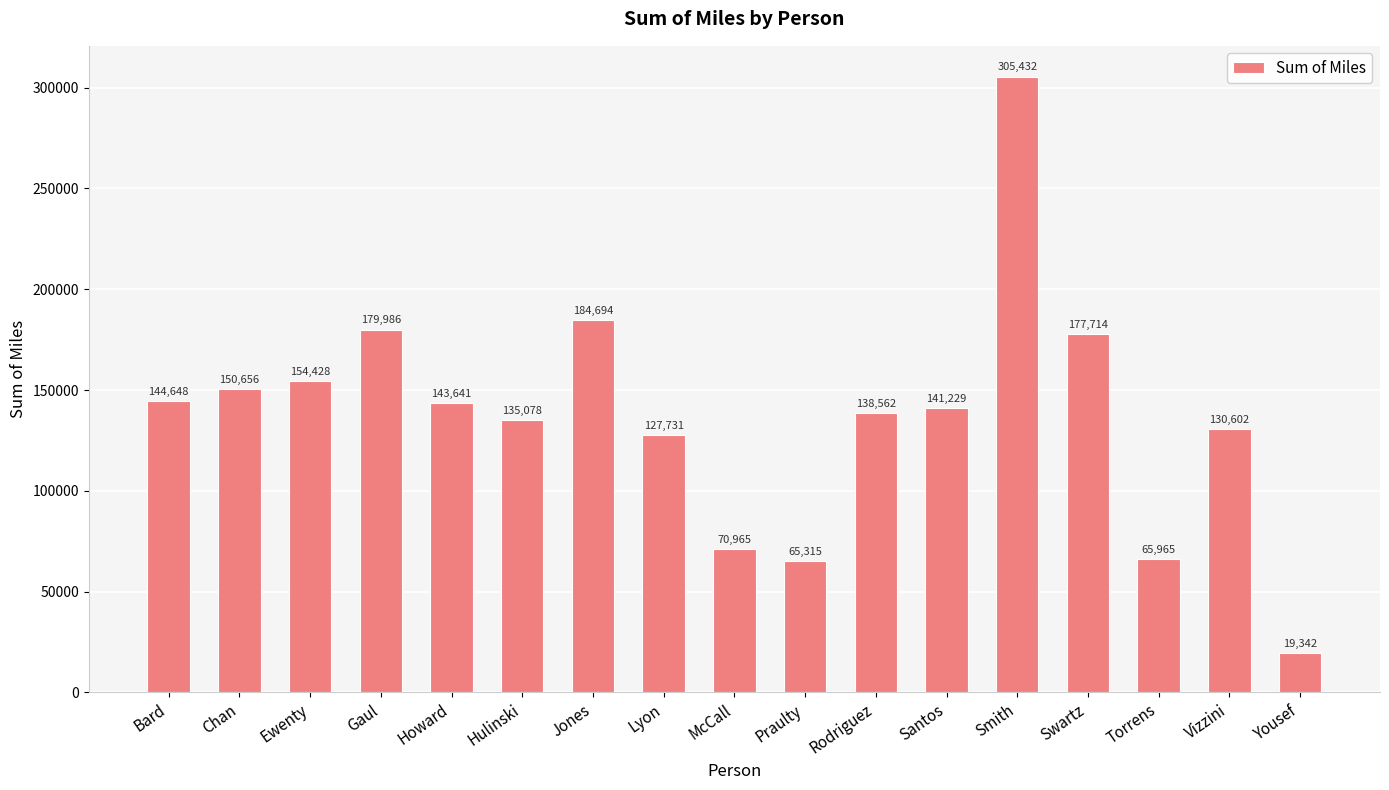

Which has a higher value, Lyon or Howard?

Howard